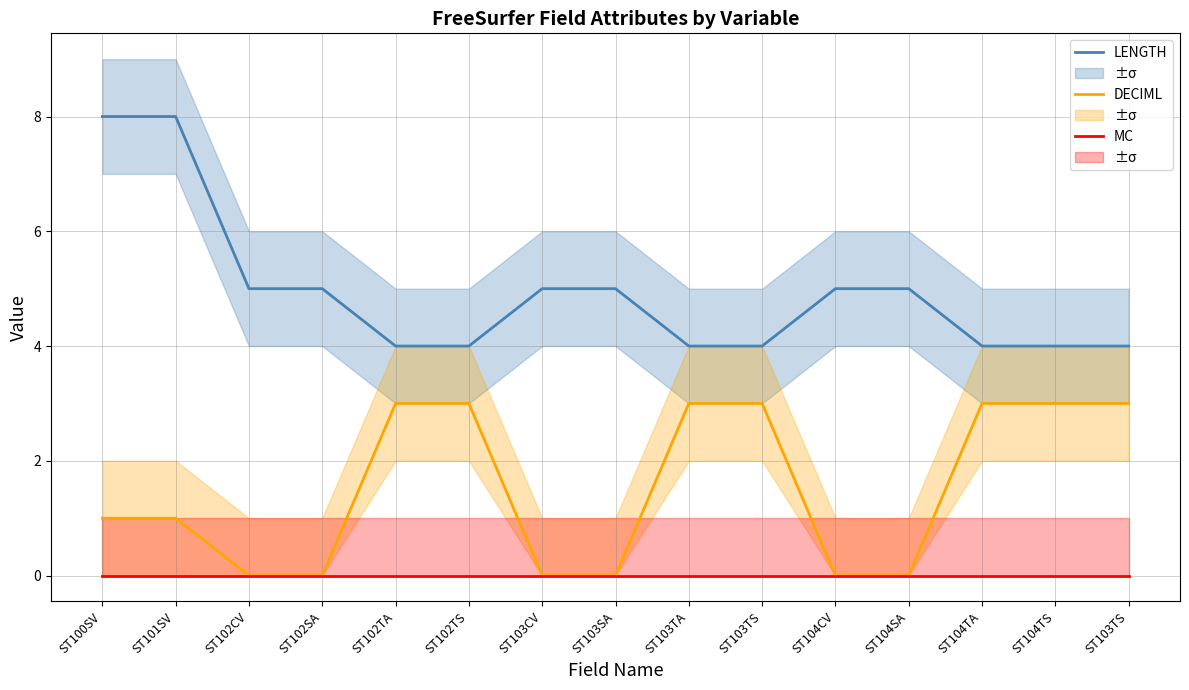

What is the lowest value of the LENGTH series?

4